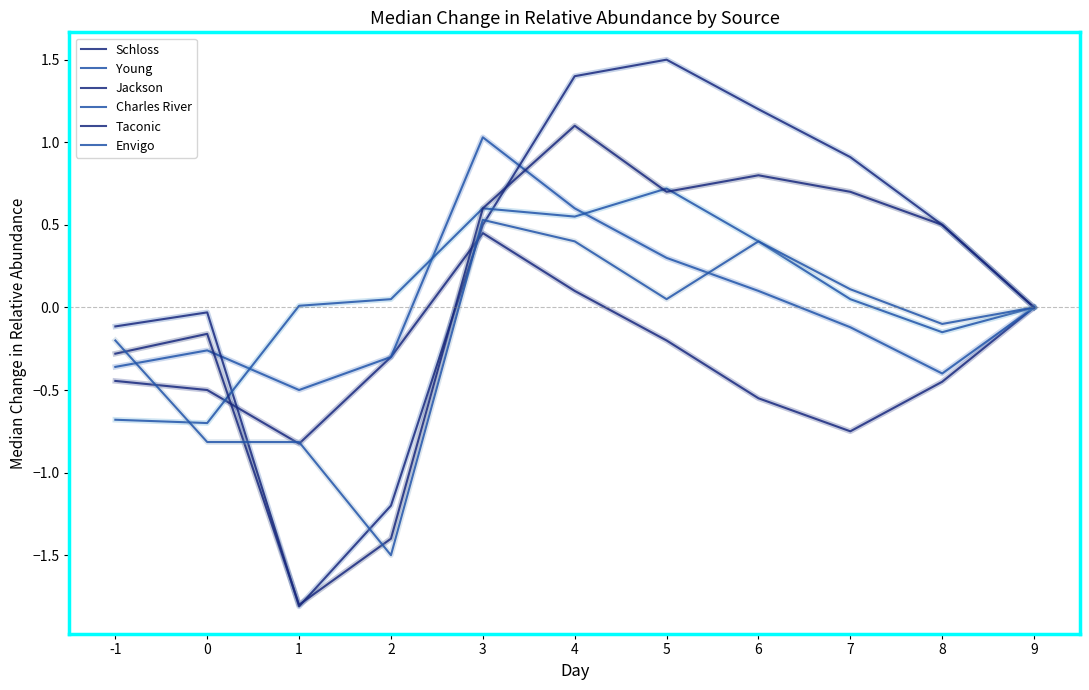

How many lines are shown in the chart?

6